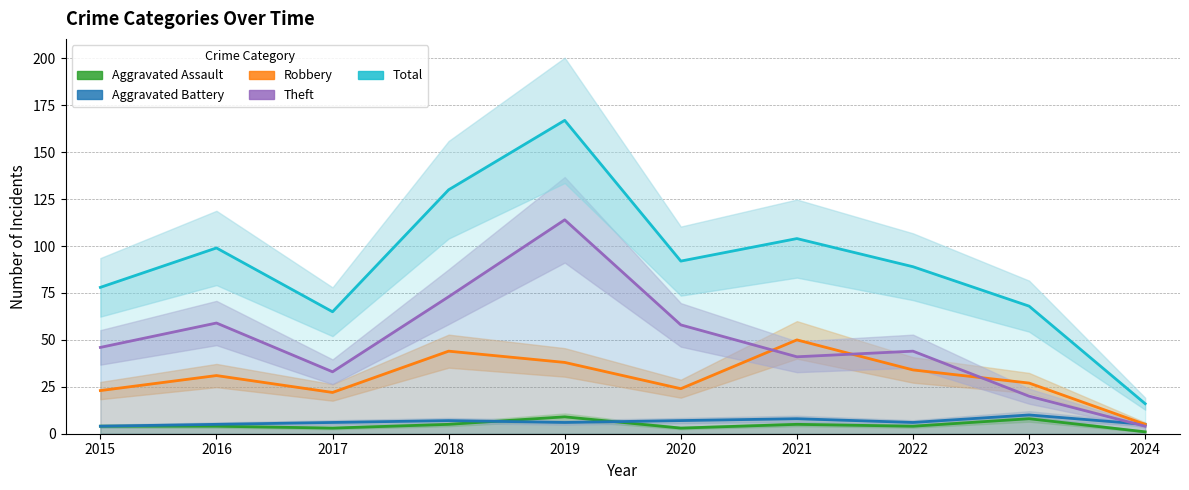

At which category does Aggravated Battery reach its first local valley?

2019